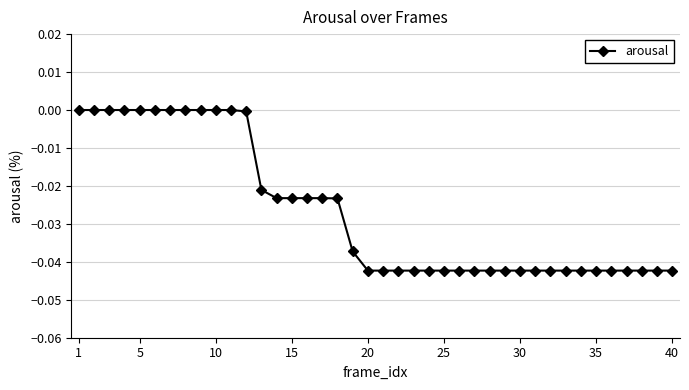

What is the sum of all values?

-1.1